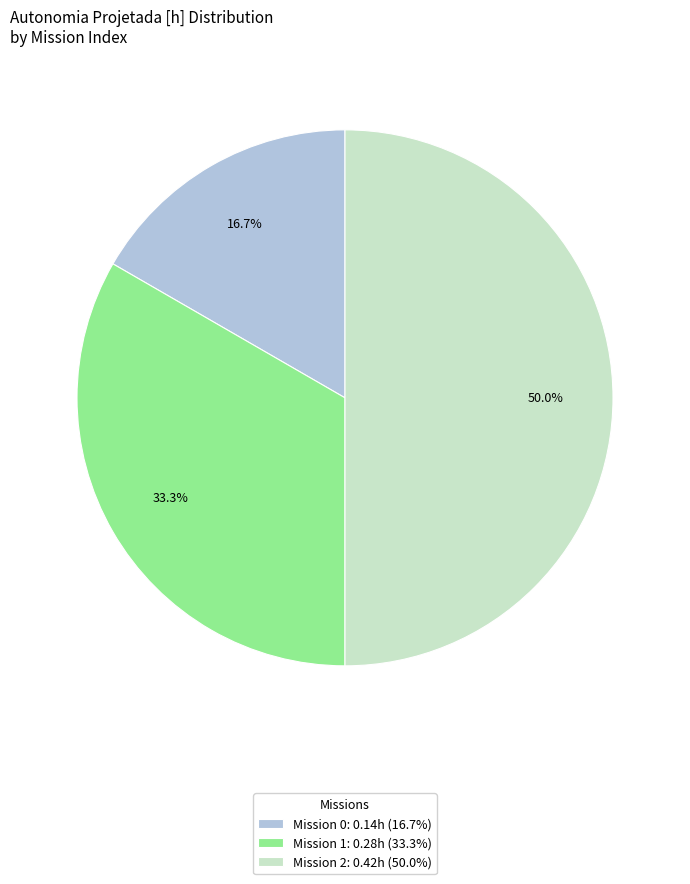

What portion of the pie excludes Mission 2: 0.42h (50.0%)?

50.0%